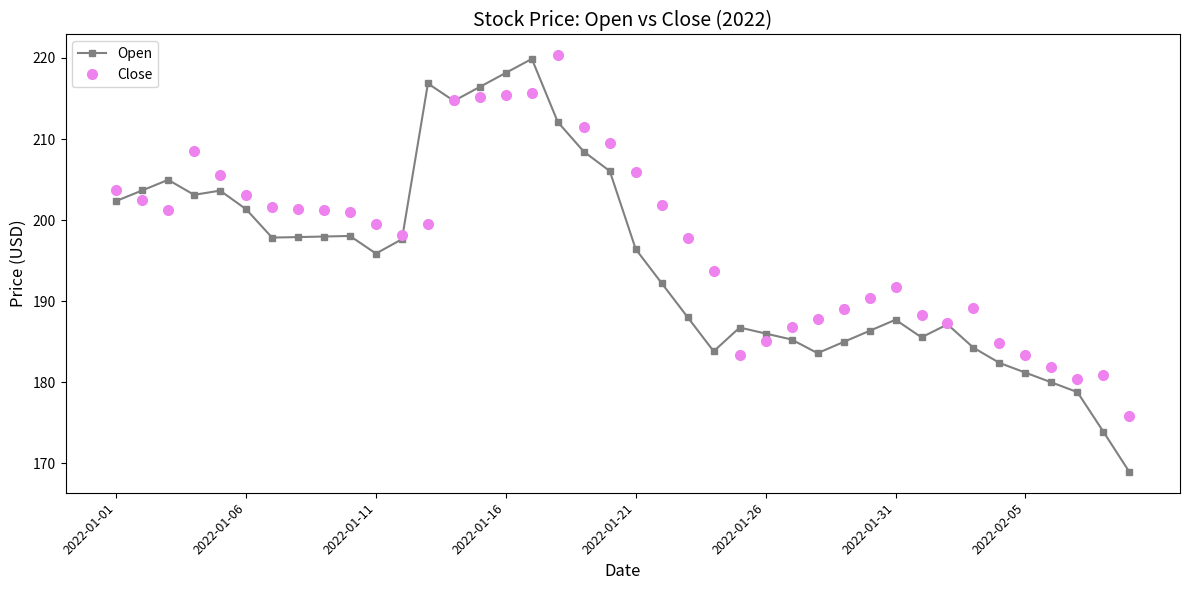

Rank the series by their average value, from highest to lowest.

Close, Open